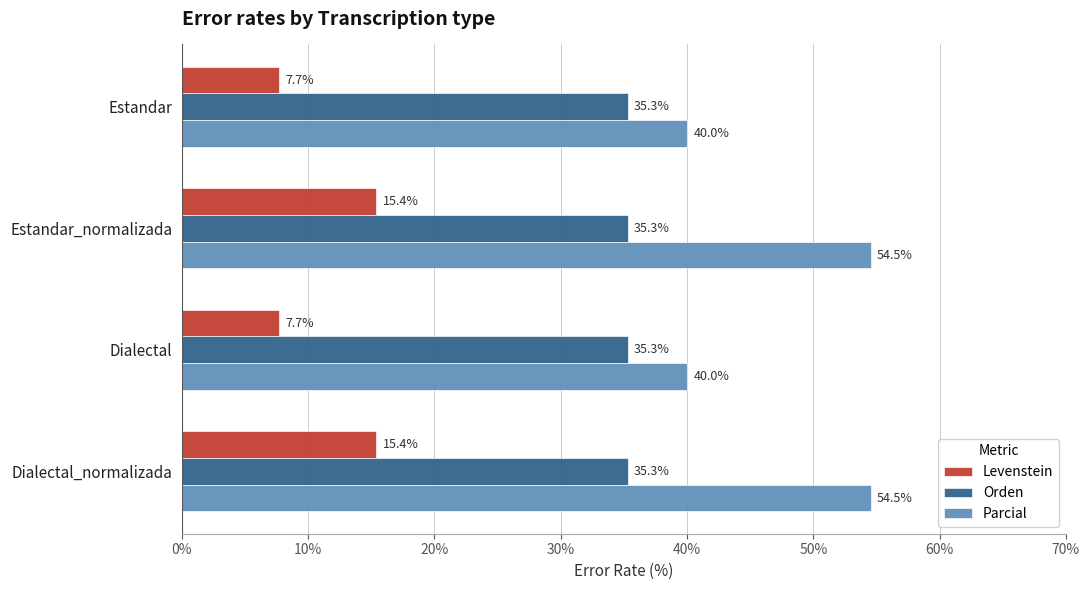

What value does the Orden series have at Dialectal?

35.3